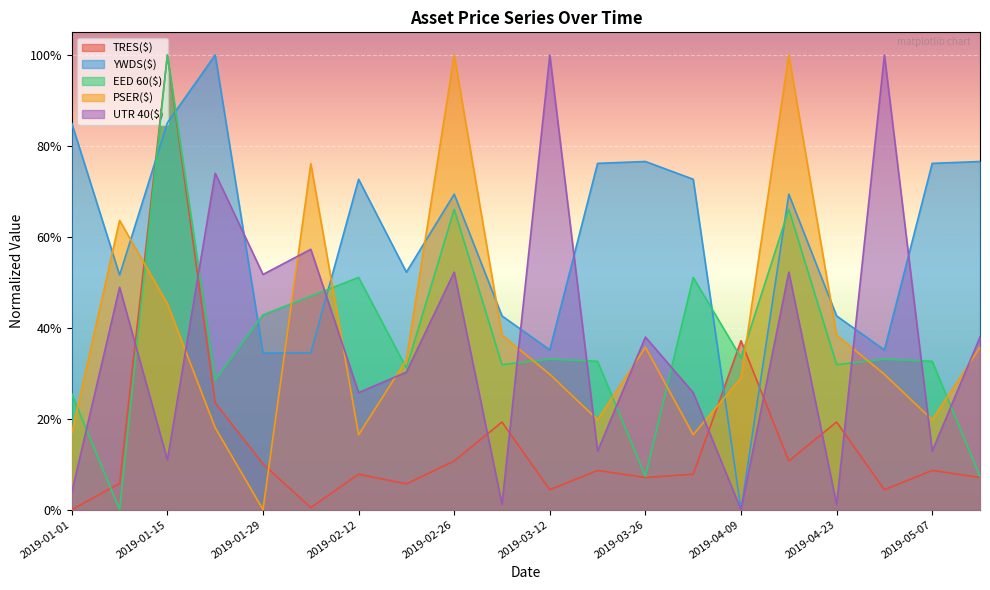

Which has a higher value, 2019-01-29 or 2019-02-19?

2019-01-29